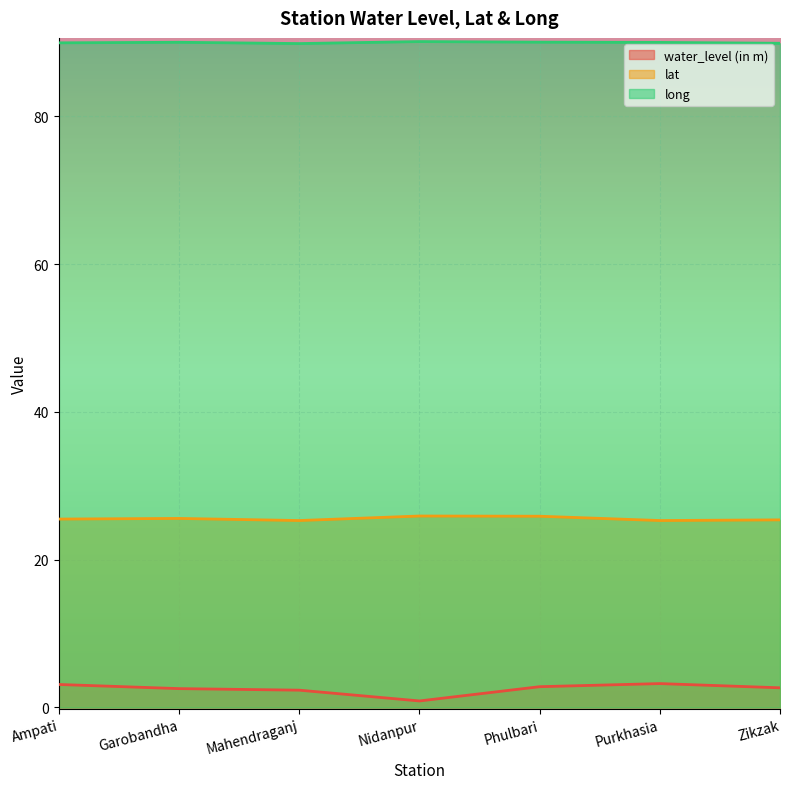

Which series has the largest total across all categories?

long